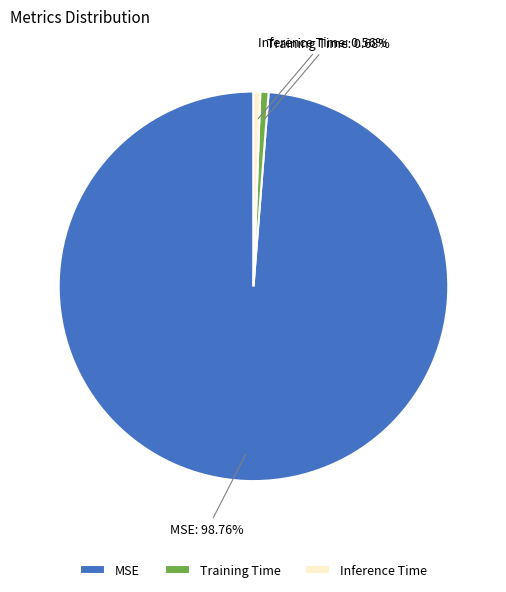

Does any single category account for the majority?

Yes